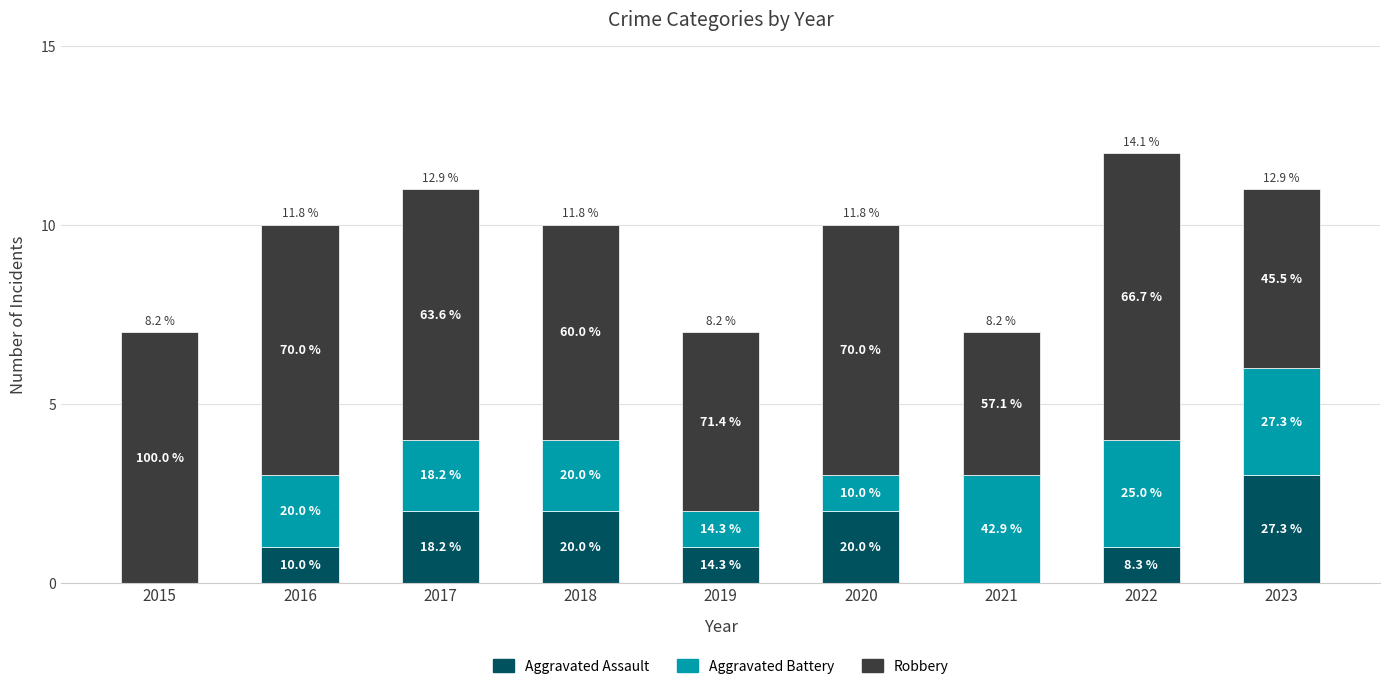

Is it true that Aggravated Assault equals 2 at 2021?

False